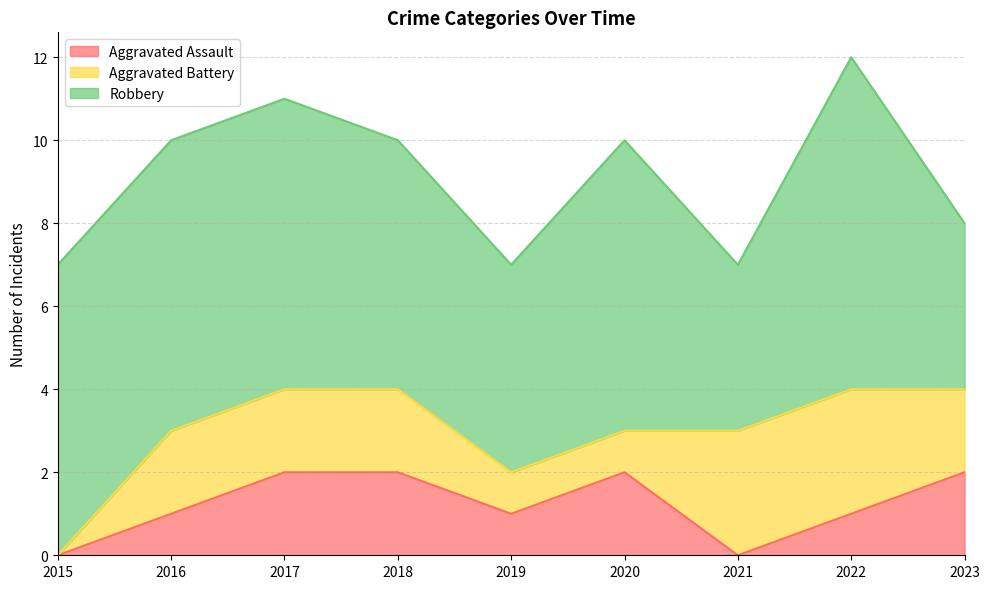

True or false: Aggravated Battery and Robbery cross at least once.

False